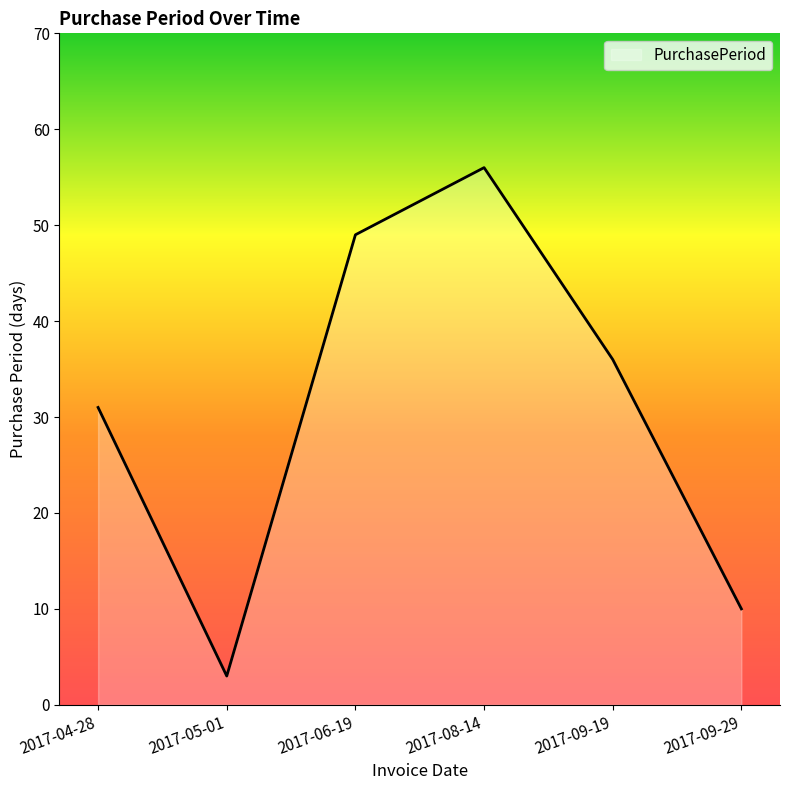

What is the difference between the second highest and minimum values?

46